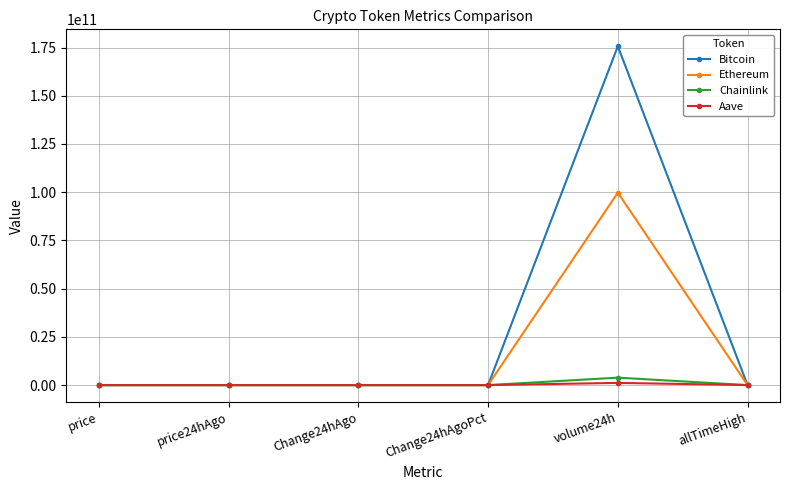

Which series has the largest total across all categories?

Bitcoin